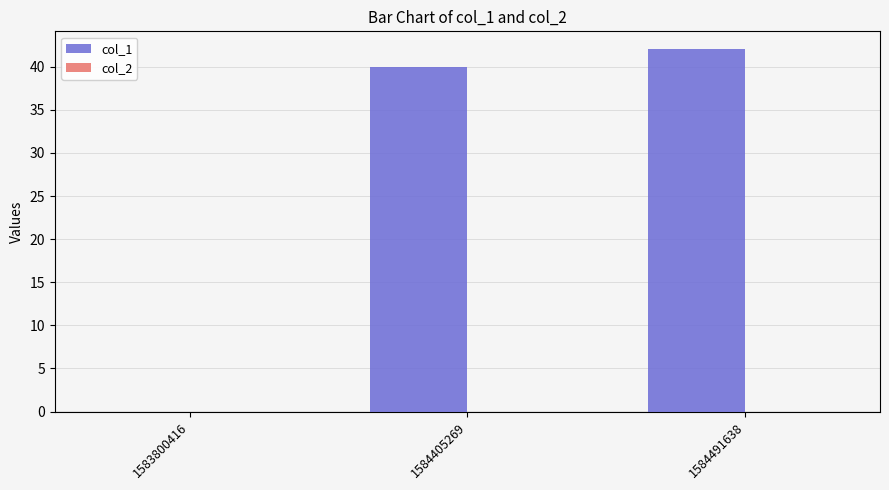

What is the sum of the values at 1583800416 and 1584491638?

42